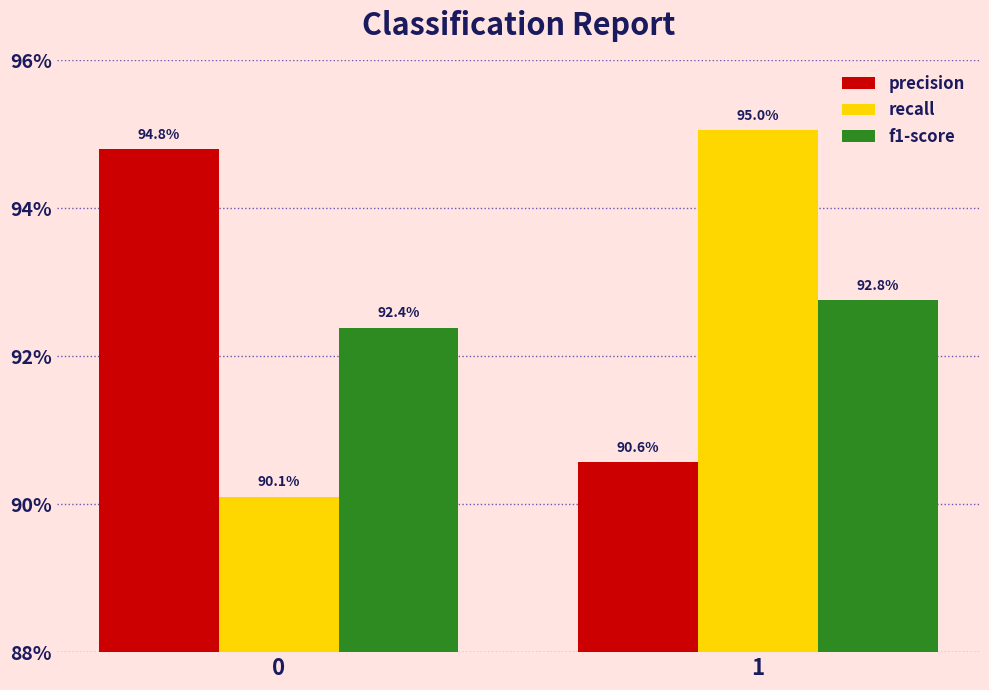

Reading left to right, what are all the values shown in this chart?

precision: 0=0.9	1=0.9
recall: 0=0.9	1=1.0
f1-score: 0=0.9	1=0.9